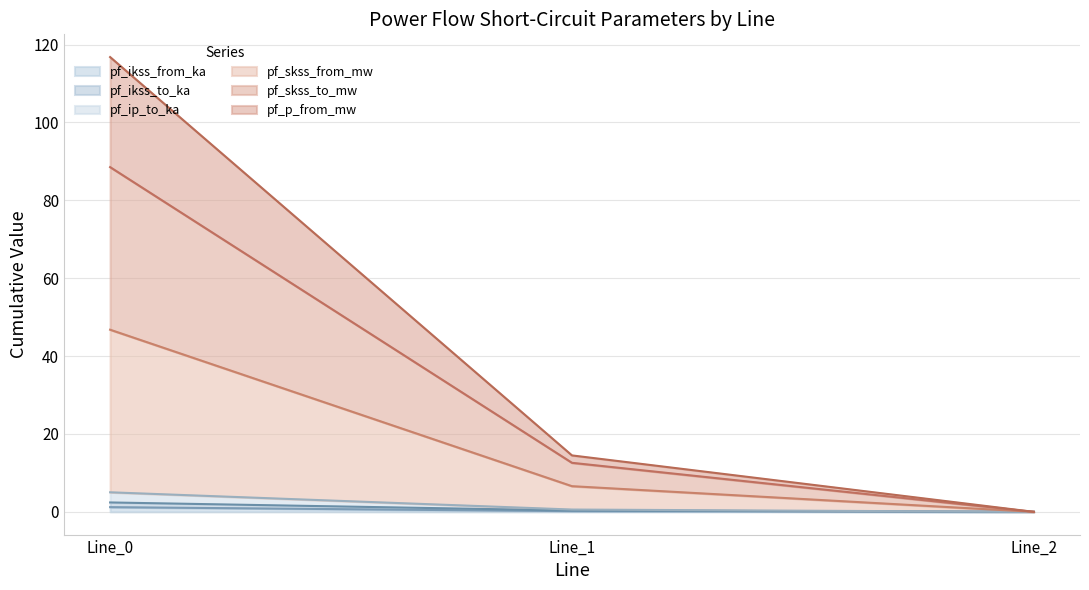

Is it true that pf_skss_to_mw equals -17.8 at Line_2?

False